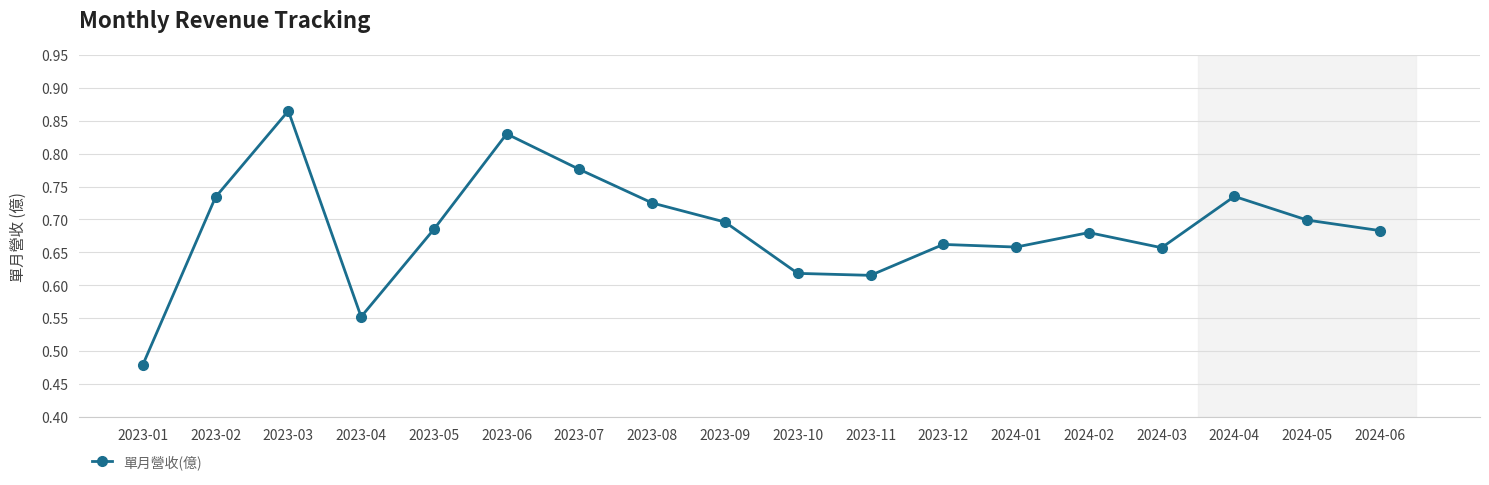

At which category does the data reach its first local peak?

2023-03